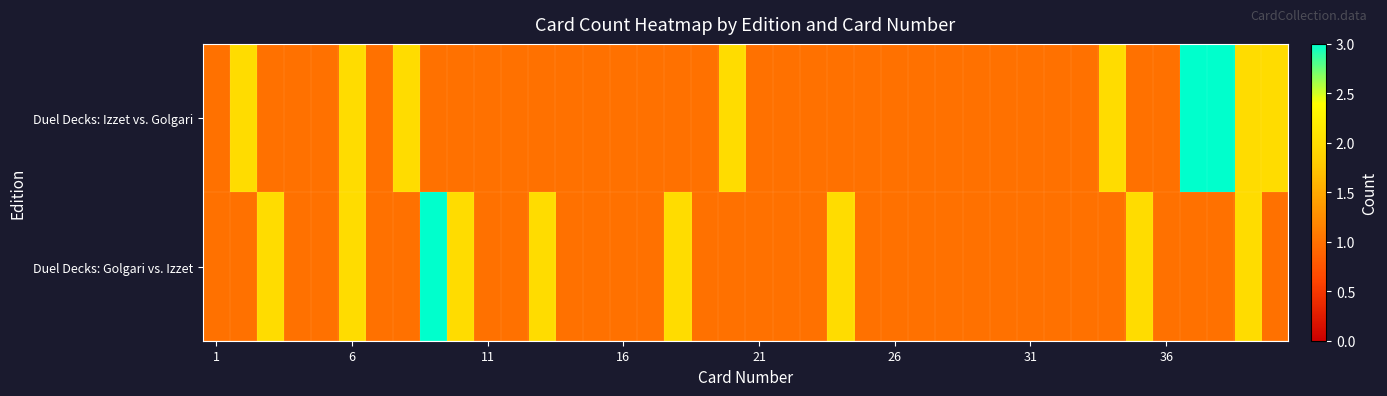

What is the maximum value shown in the chart?

3